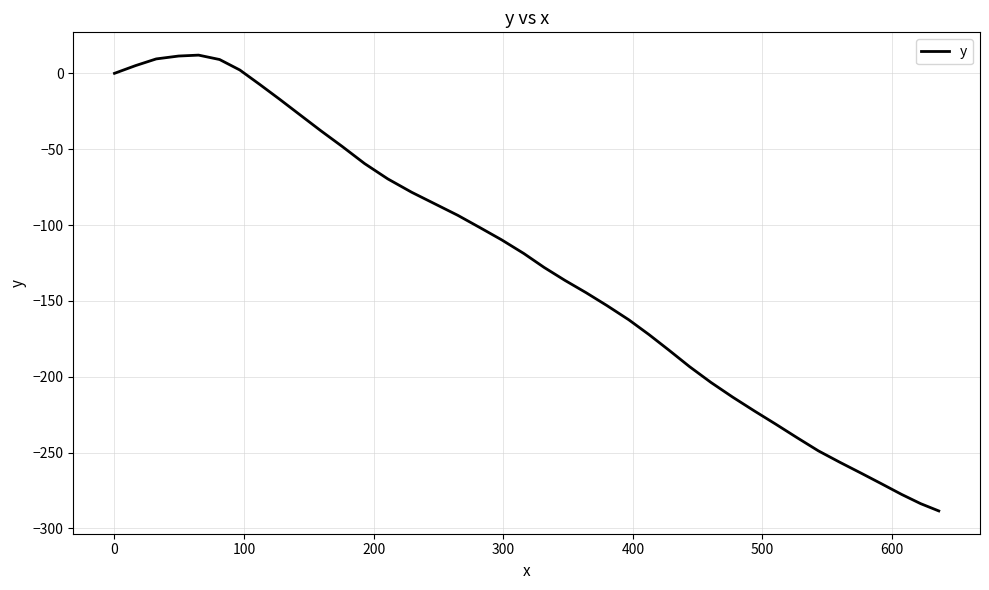

What is the difference between the maximum and minimum values?

300.5